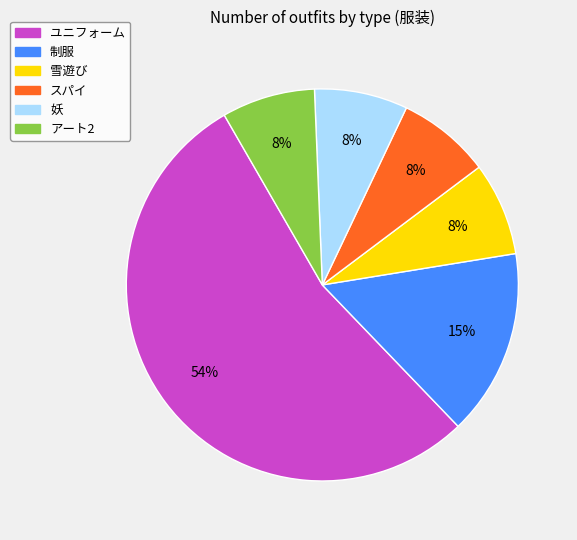

What percentage is the 妖 slice, to the nearest percent?

8%